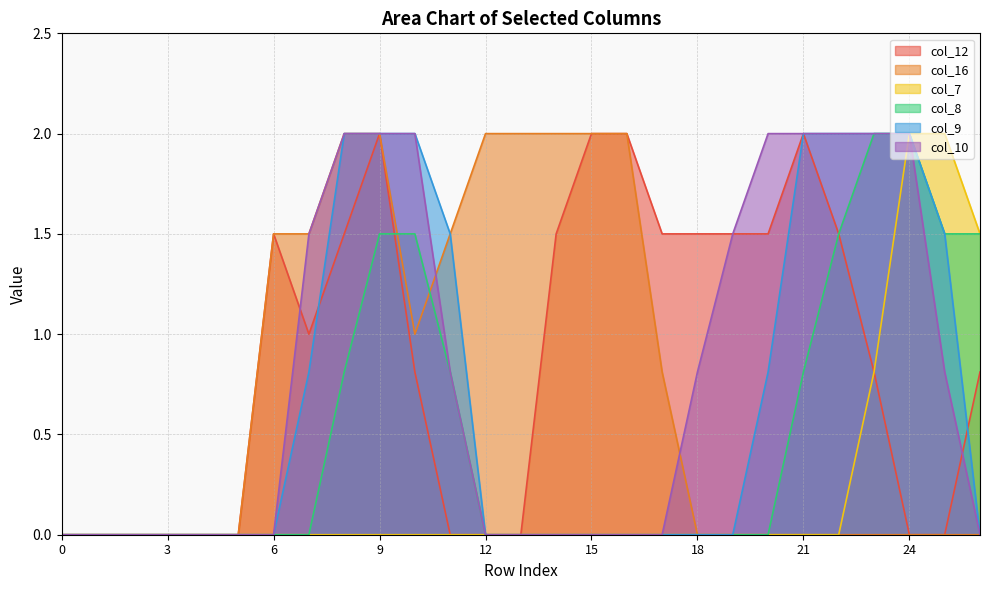

True or false: col_16 has more than 0 points higher than both neighbors.

False